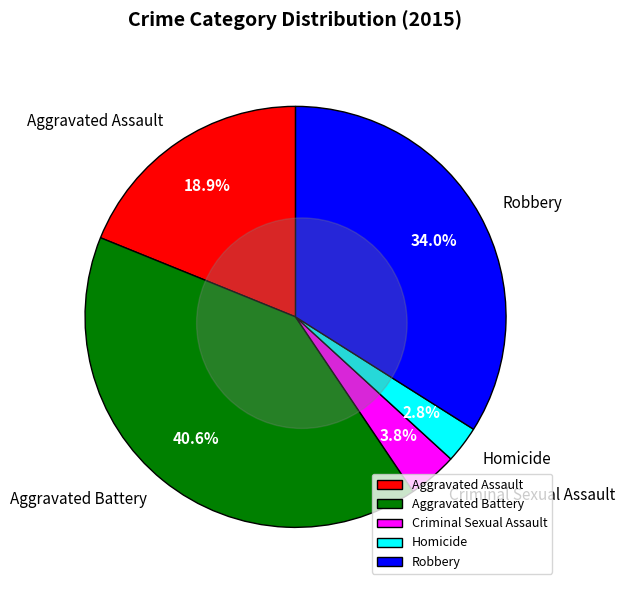

Is the sum of Aggravated Assault and Homicide greater than half?

No